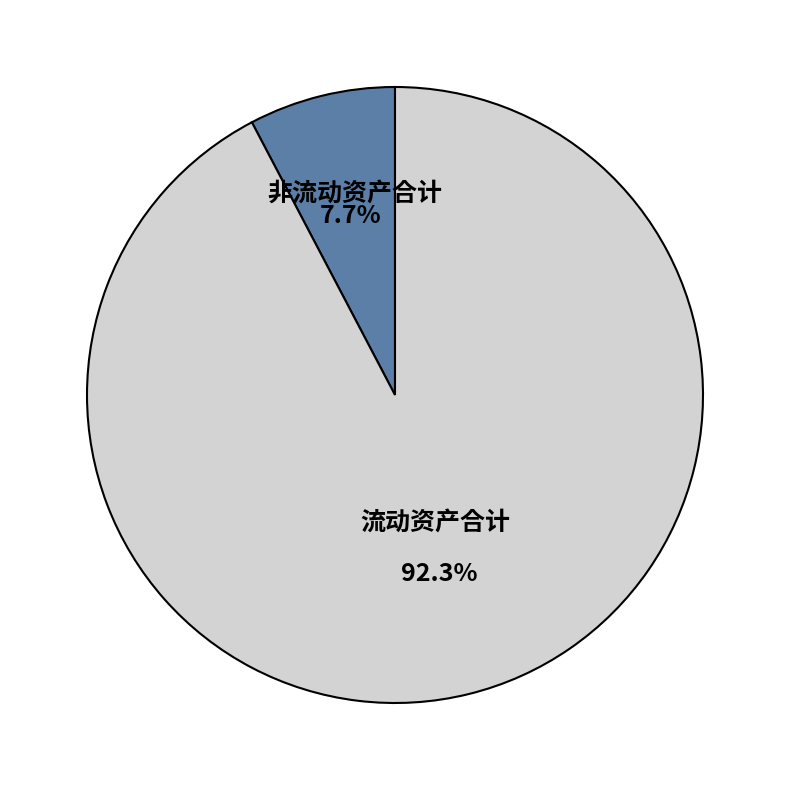

What is the smallest slice in the pie chart?

非流动资产合计